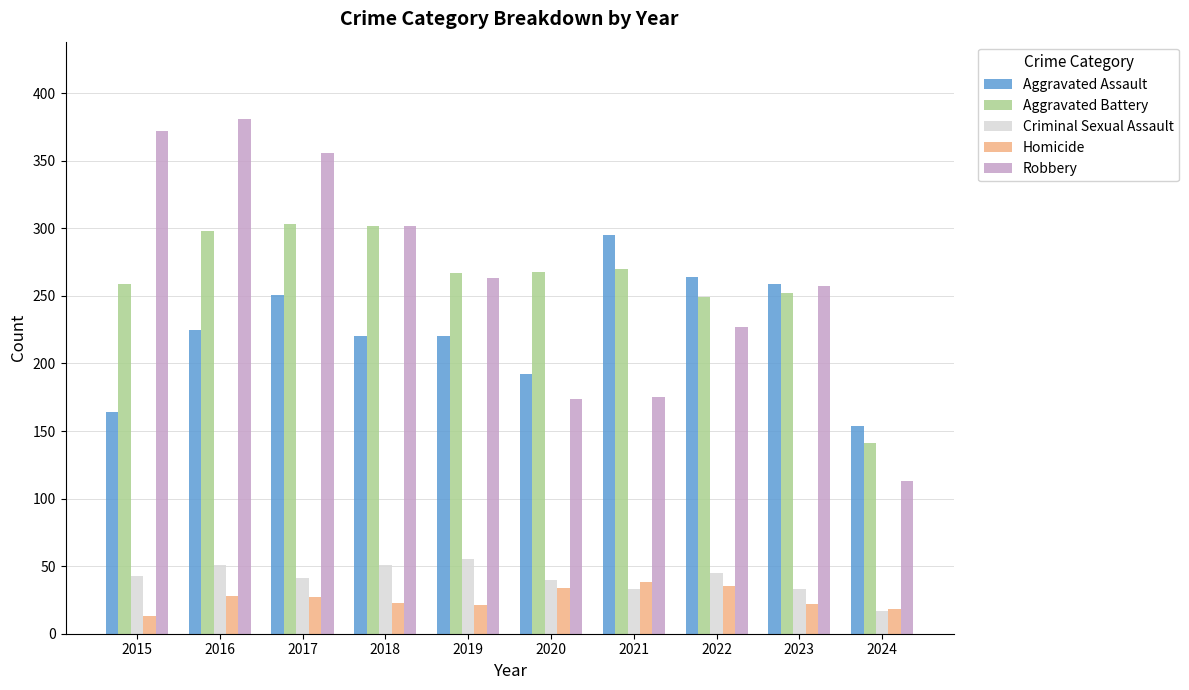

At 2020, list the series in order from largest to smallest.

Aggravated Battery, Aggravated Assault, Robbery, Criminal Sexual Assault, Homicide